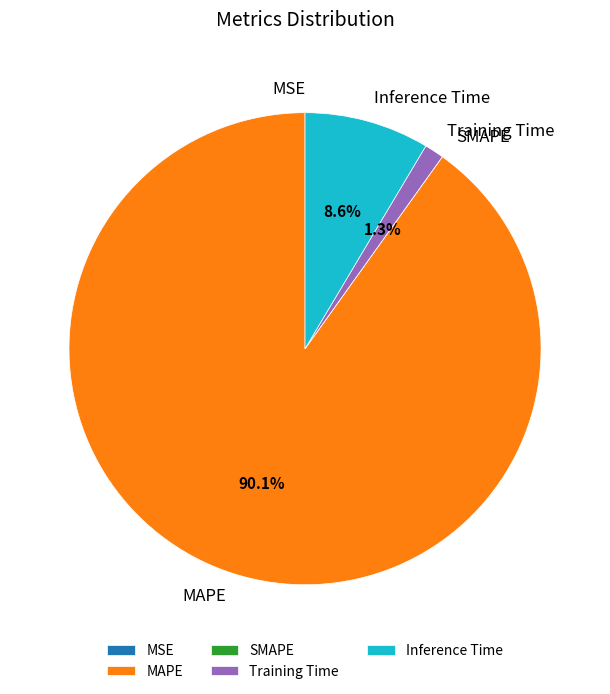

What percentage do MAPE and Inference Time together represent?

98.7%